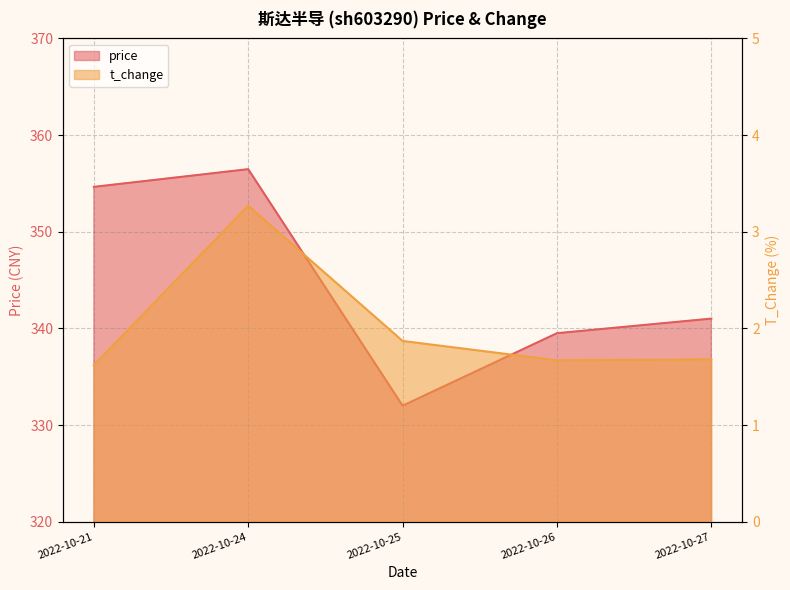

What is the average value of the price series?

344.7